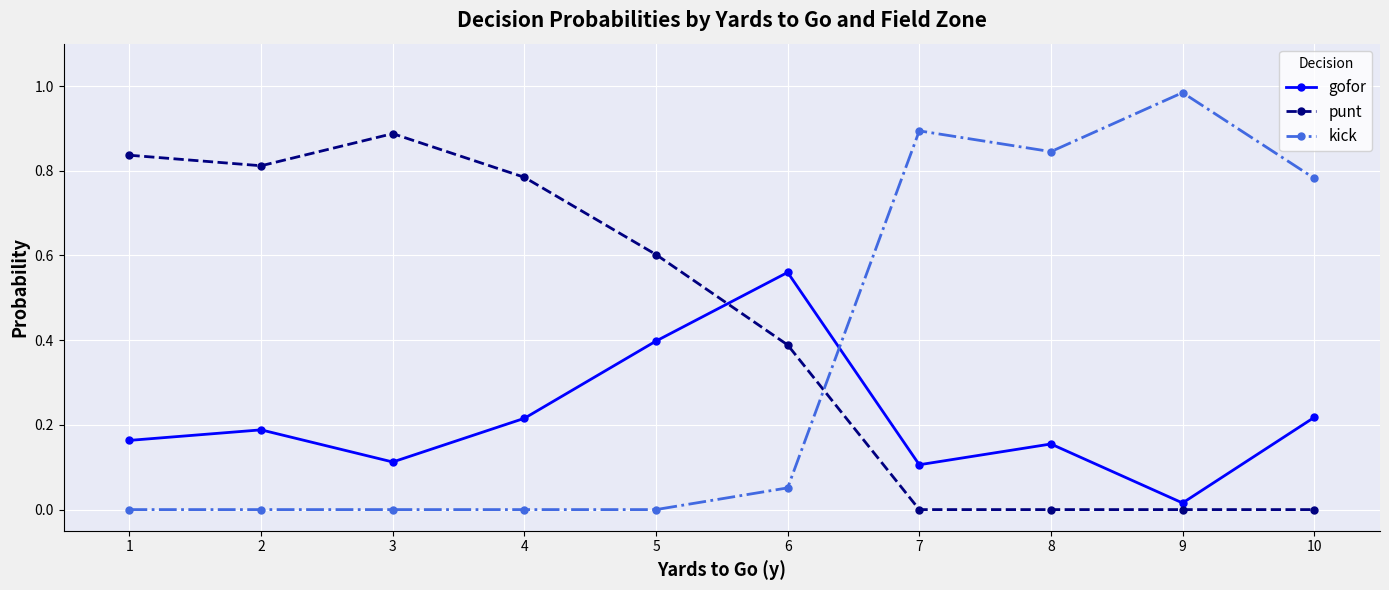

What is the value of the gofor point at the 5th from the left?

0.4